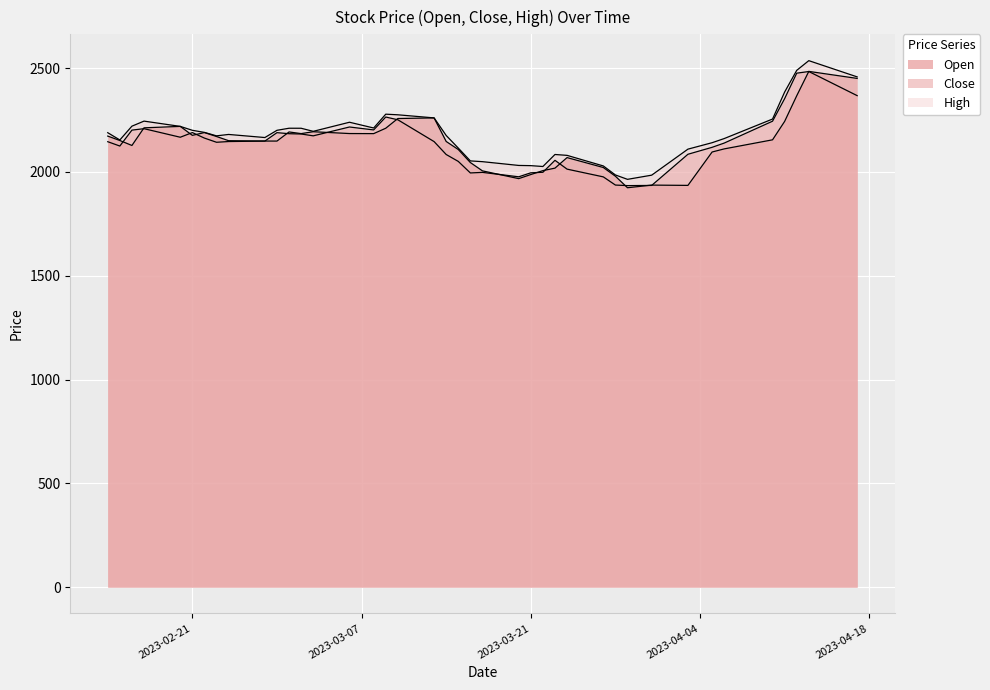

What is the difference between the maximum and minimum values in the Close series?

549.6